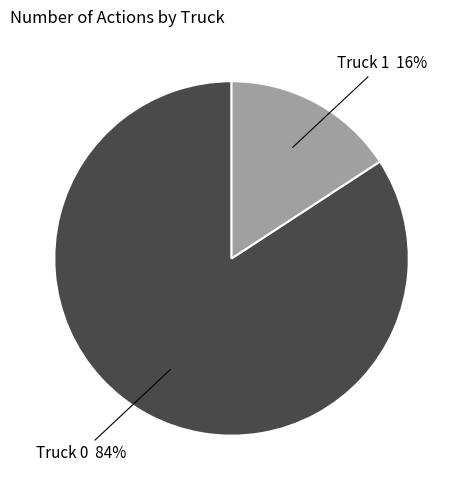

To the nearest percent, what is the difference between the largest and smallest slice percentages?

68%